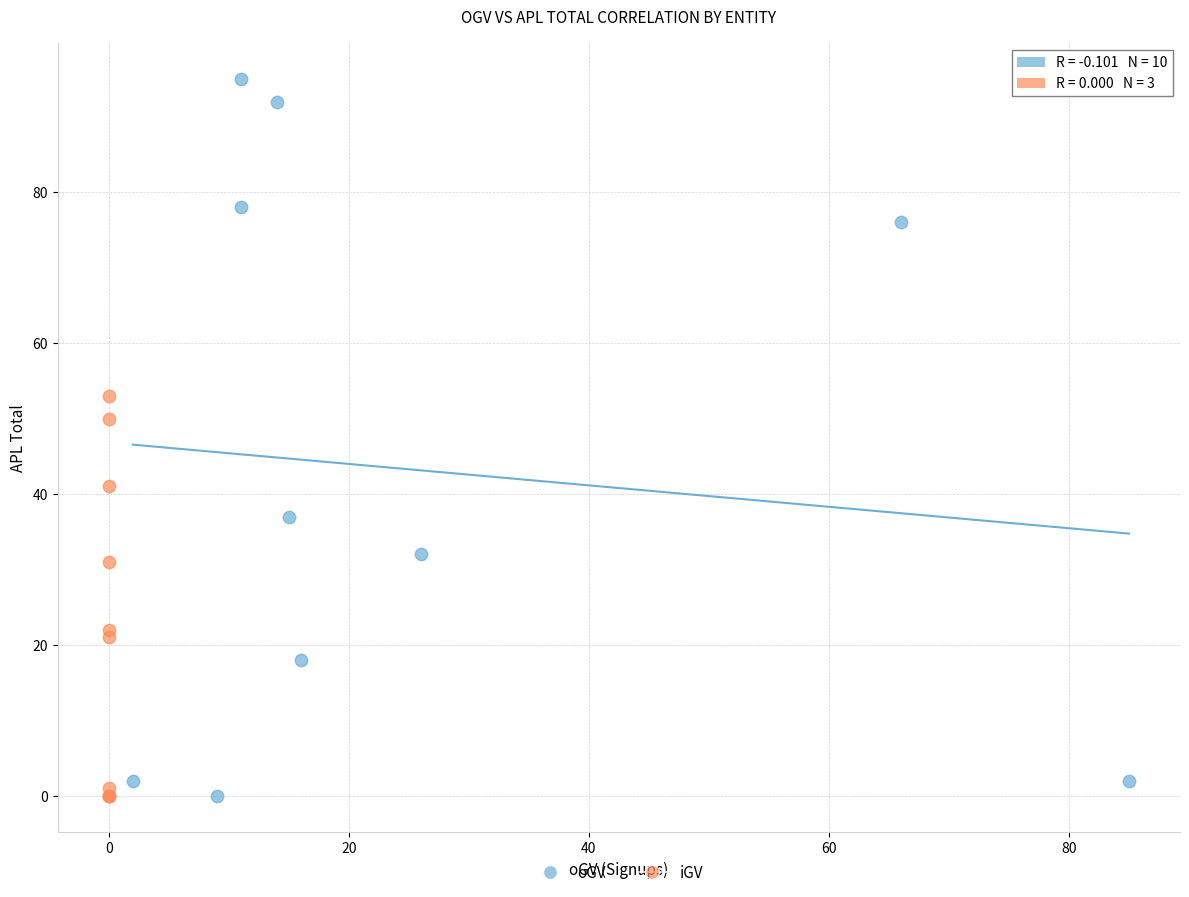

Which series contains the highest Y value?

oGV